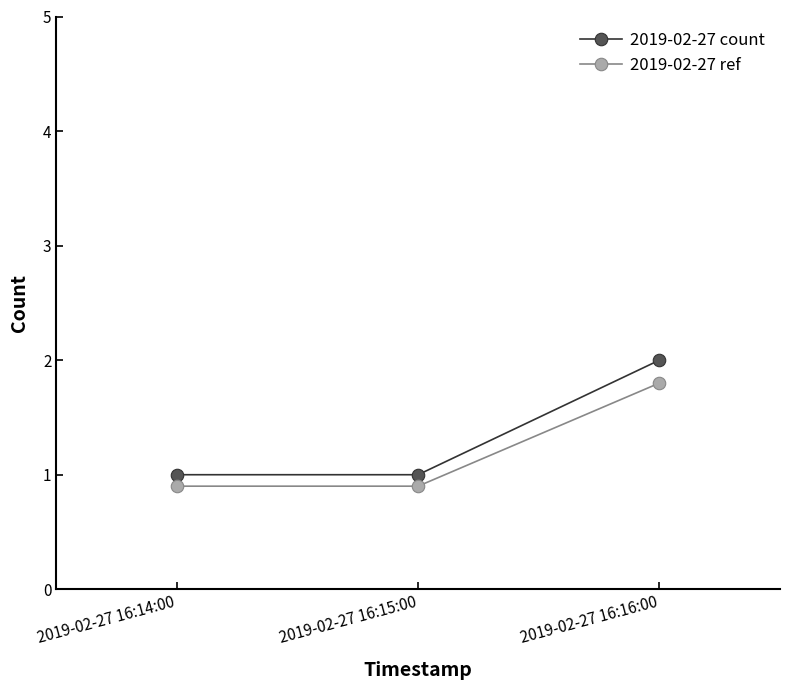

At which label does 2019-02-27 count reach its peak?

2019-02-27 16:16:00